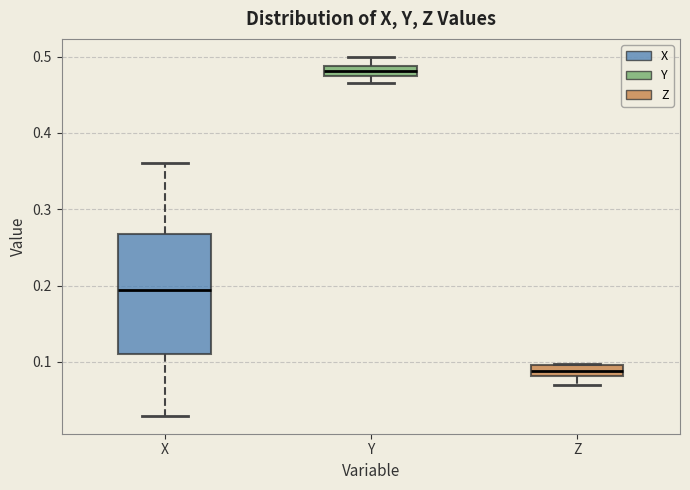

Which box is the tallest, from its lower edge to its upper edge?

X